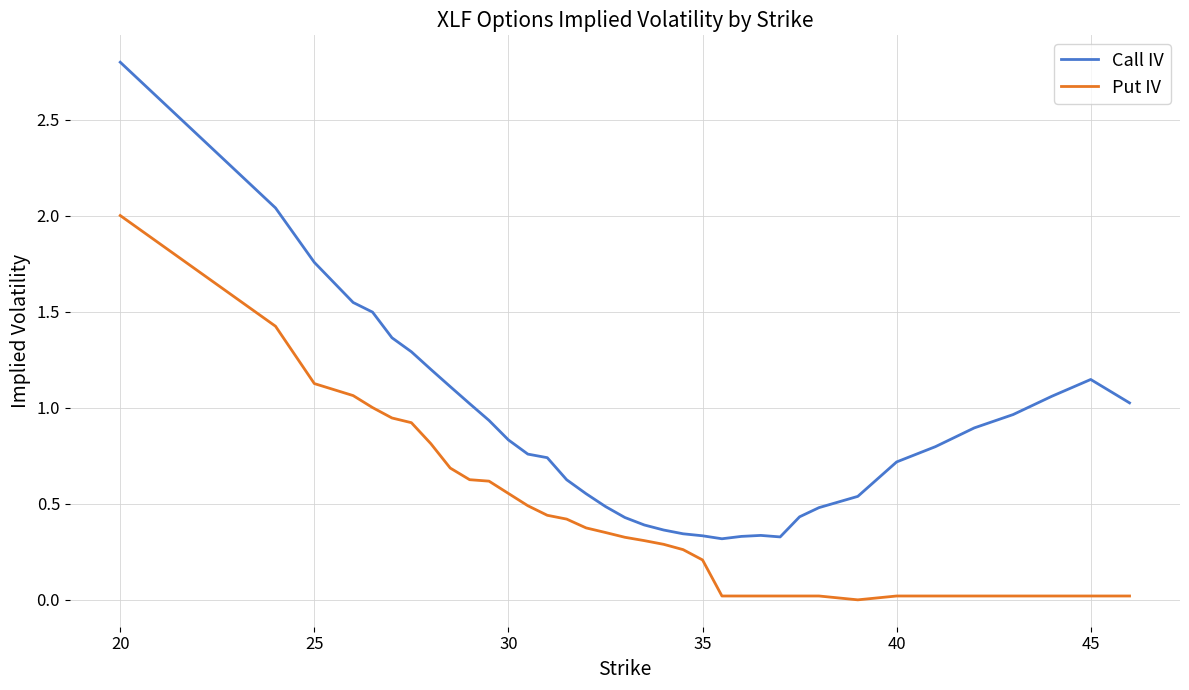

List the series in order of their peak value, lowest first.

Put IV, Call IV